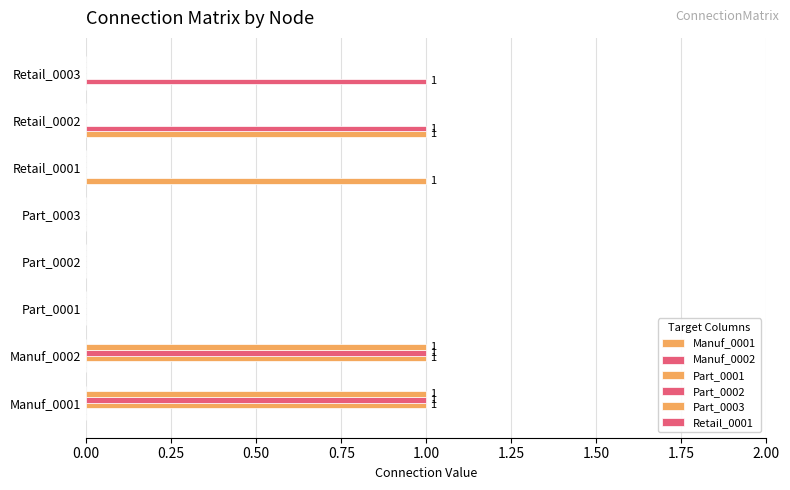

Count the number of categories in the chart.

8